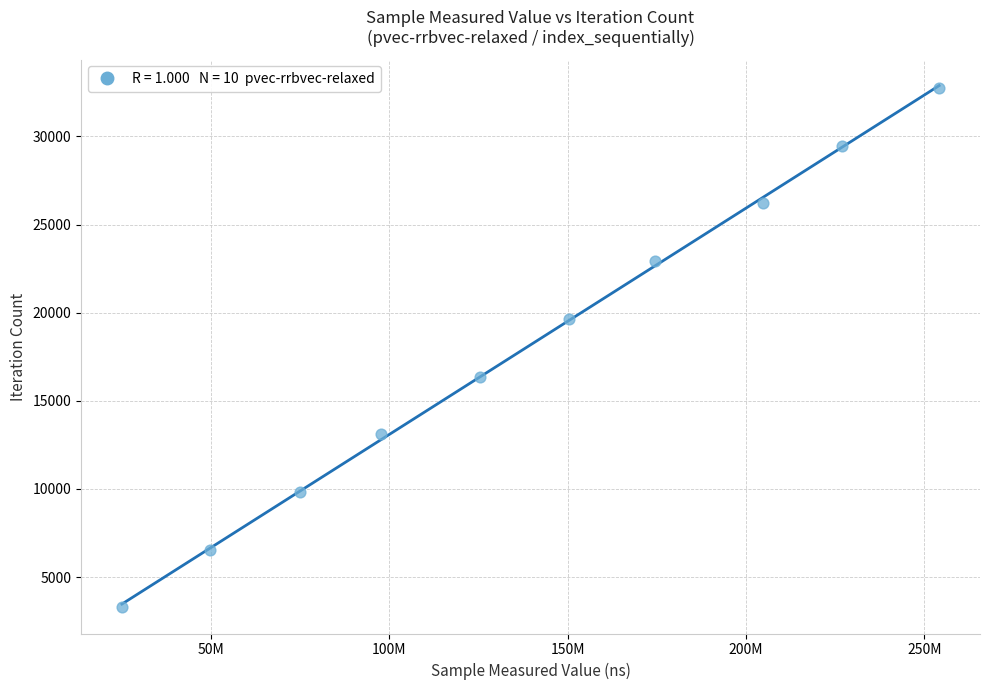

What is the range of Y values (max minus min)?

29475